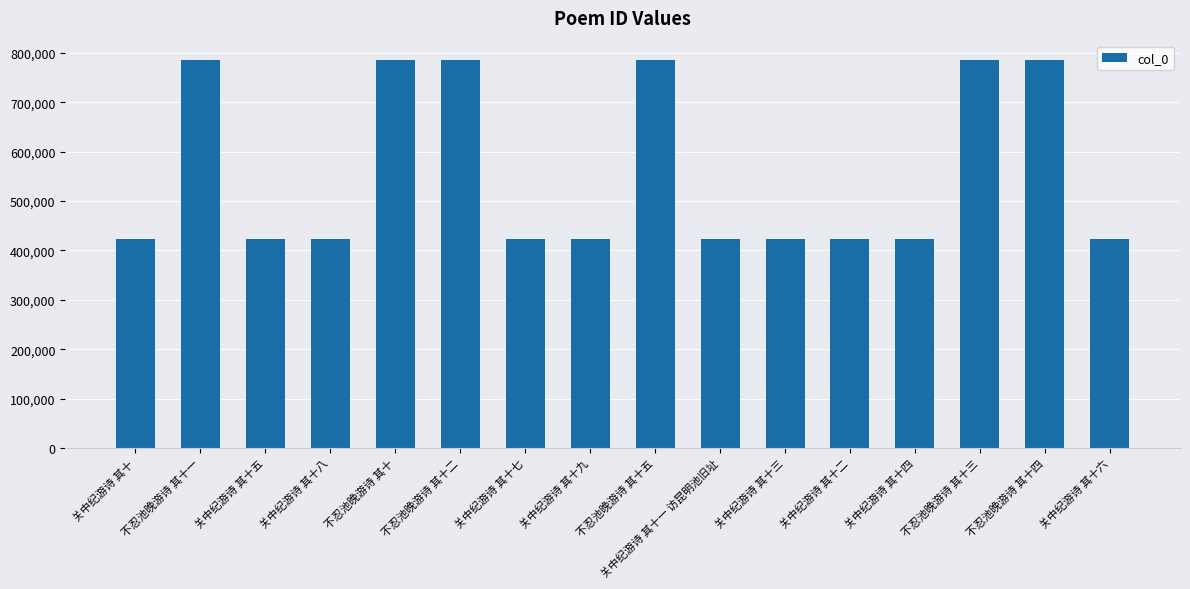

True or false: the data shows 247206 at 不忍池晚游诗 其十.

False